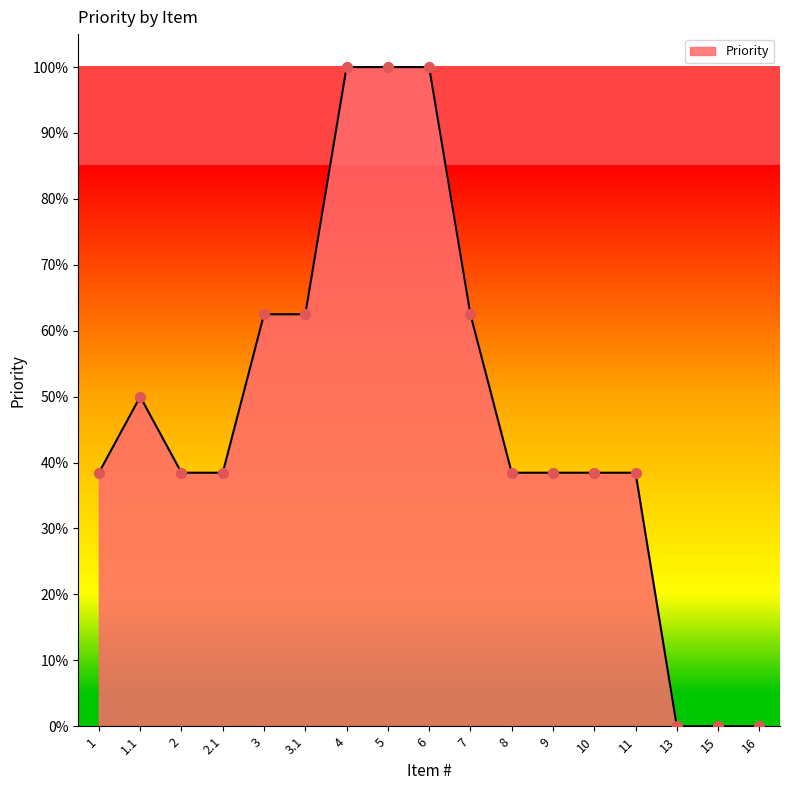

Between 1.1 and 2, which is larger?

1.1